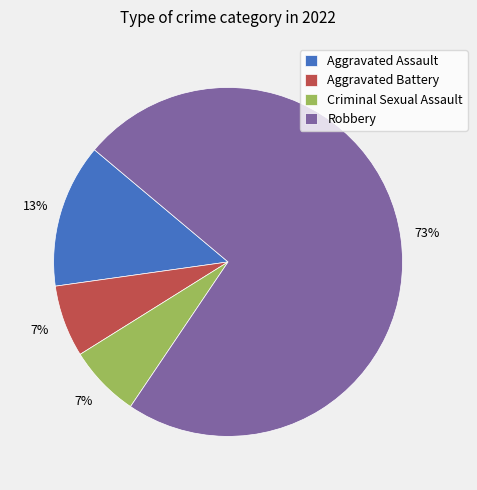

What percentage is the Aggravated Battery slice, to the nearest percent?

7%